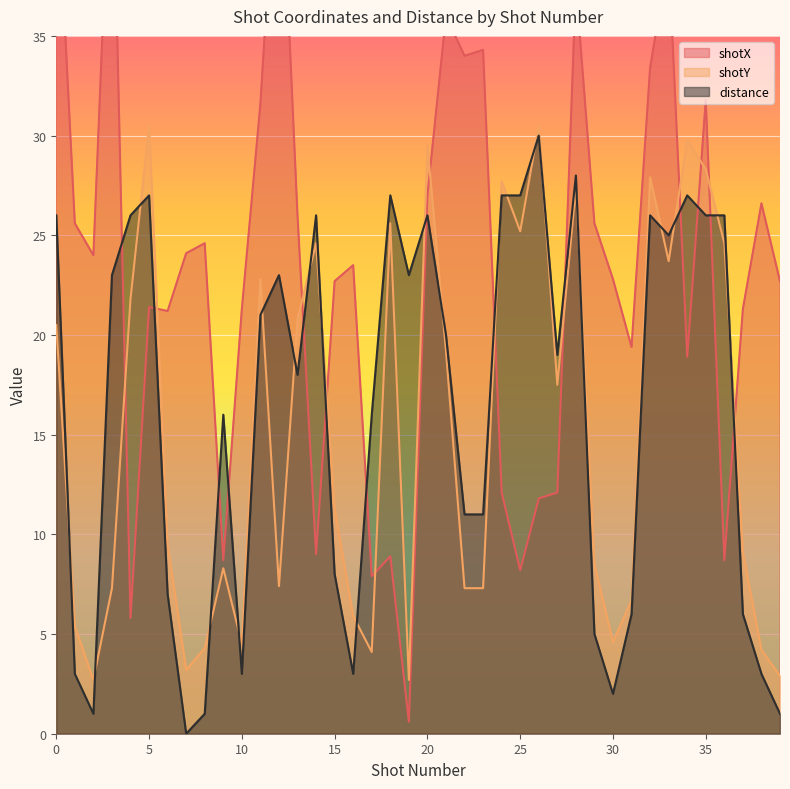

True or false: shotY has more than 2 interior local peaks.

True